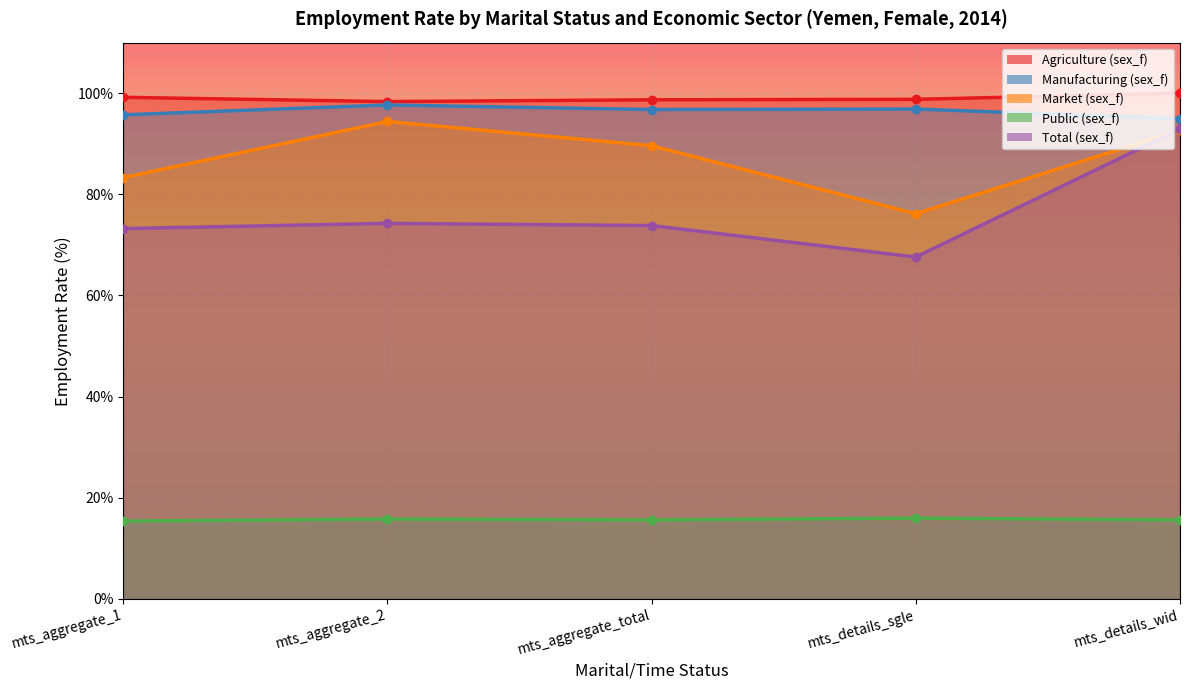

What is the approximate value of Market (sex_f) at mts_aggregate_1?

83.3